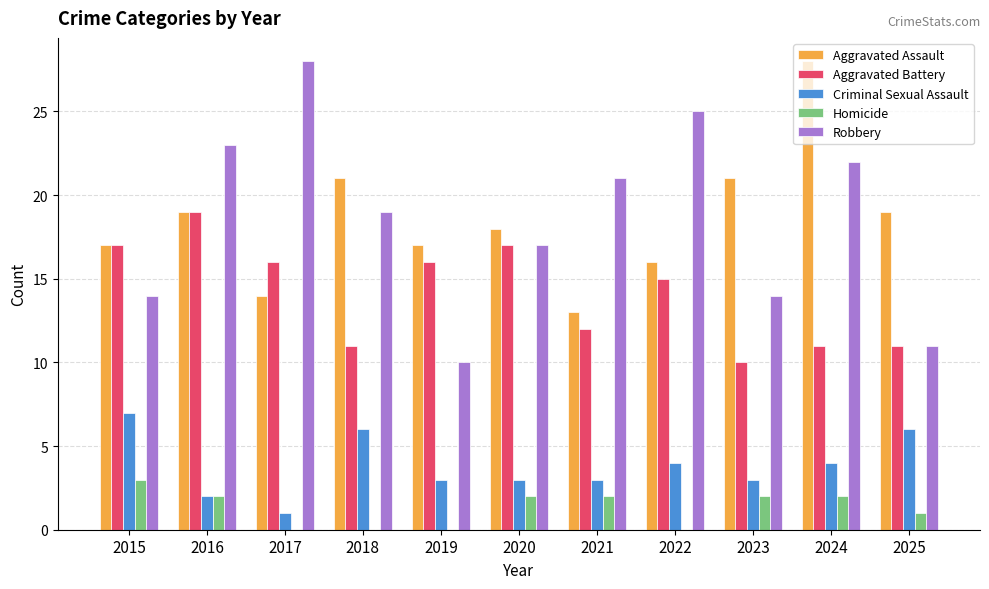

What is the total value across all series at 2024?

67